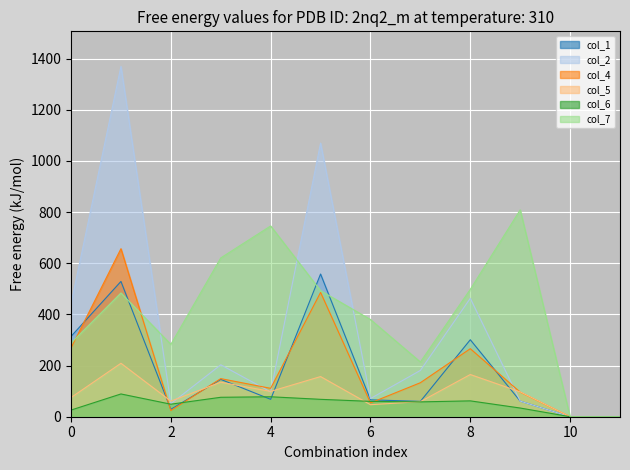

How many values in the col_5 series exceed 97?

5